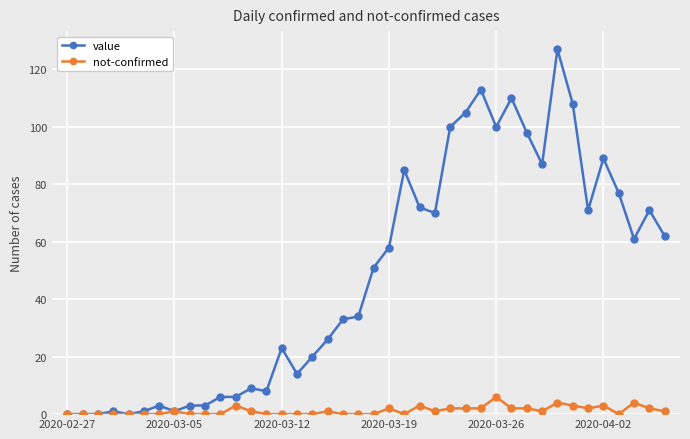

True or false: not-confirmed has more than 0 interior local peaks.

True